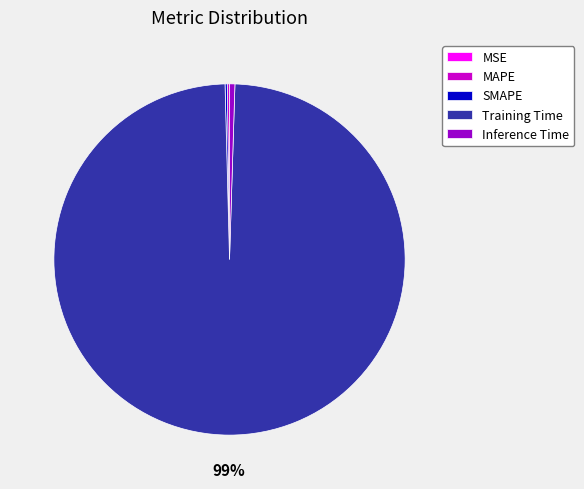

The Training Time slice represents 99% of the pie. True or false?

True